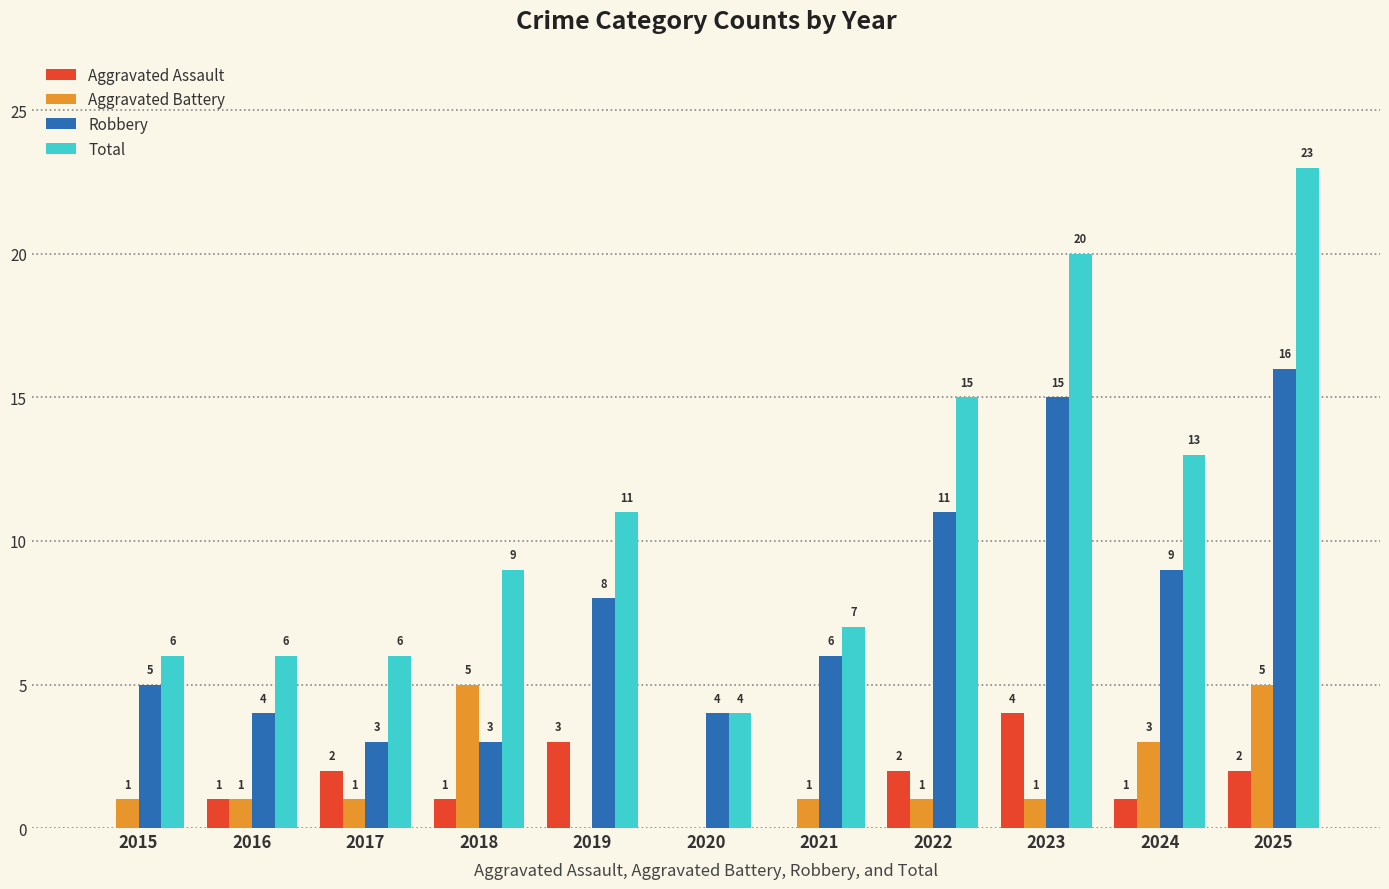

What is the maximum value for Total?

23